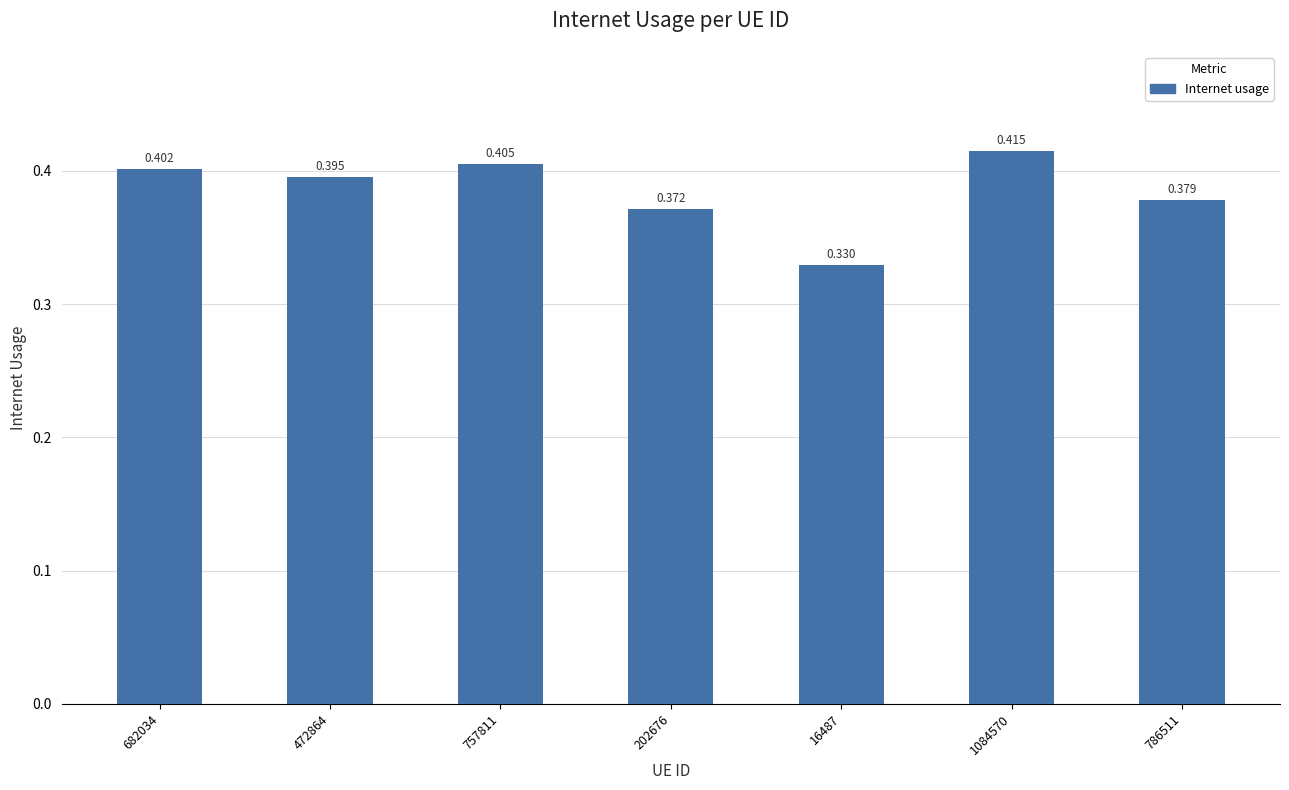

Which has a higher value, 786511 or 472864?

472864